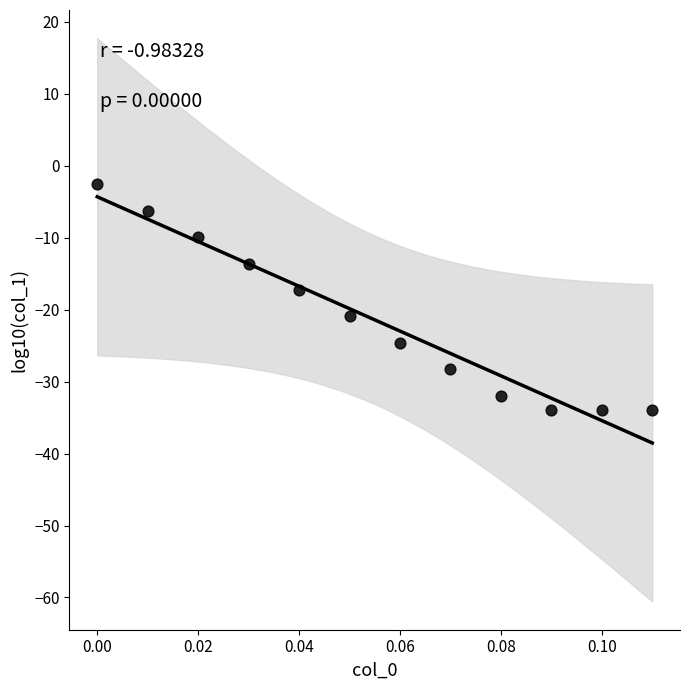

What is the average Y value?

-21.4